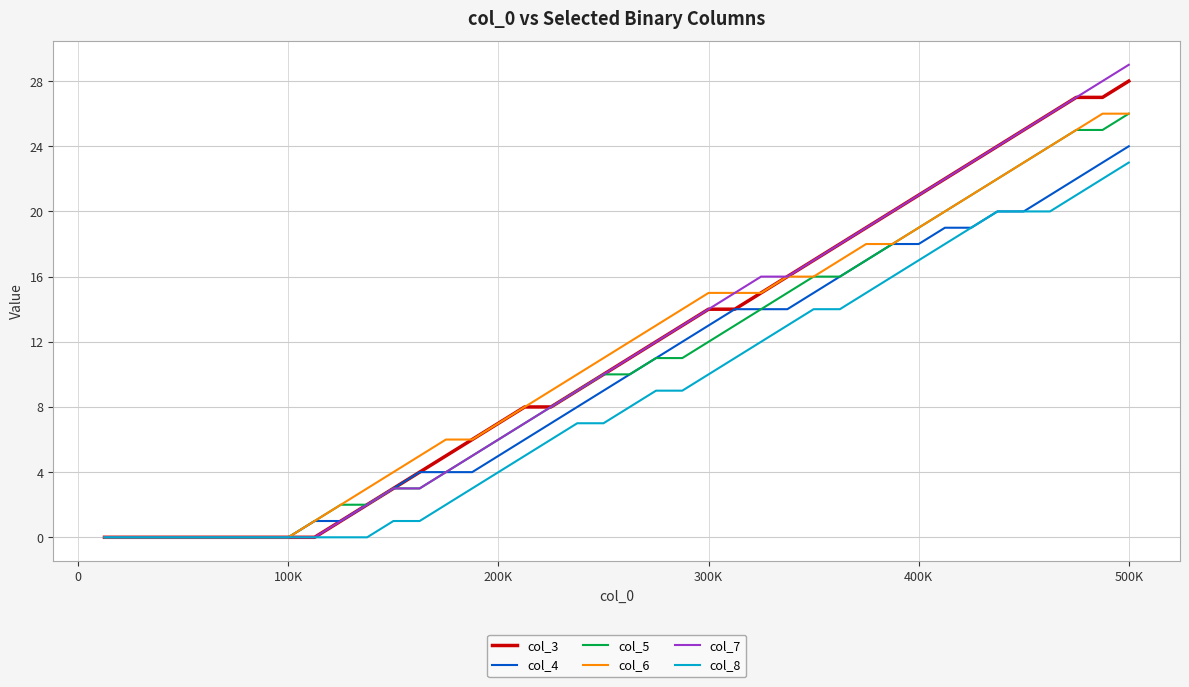

Which series has the largest range (max minus min)?

col_7